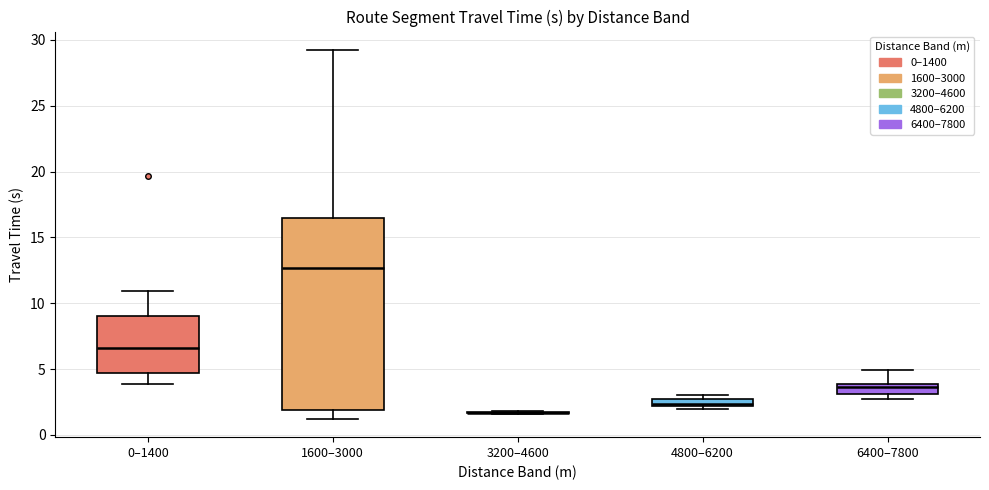

Comparing the boxes themselves (not the whiskers), which one is the tallest?

1600–3000